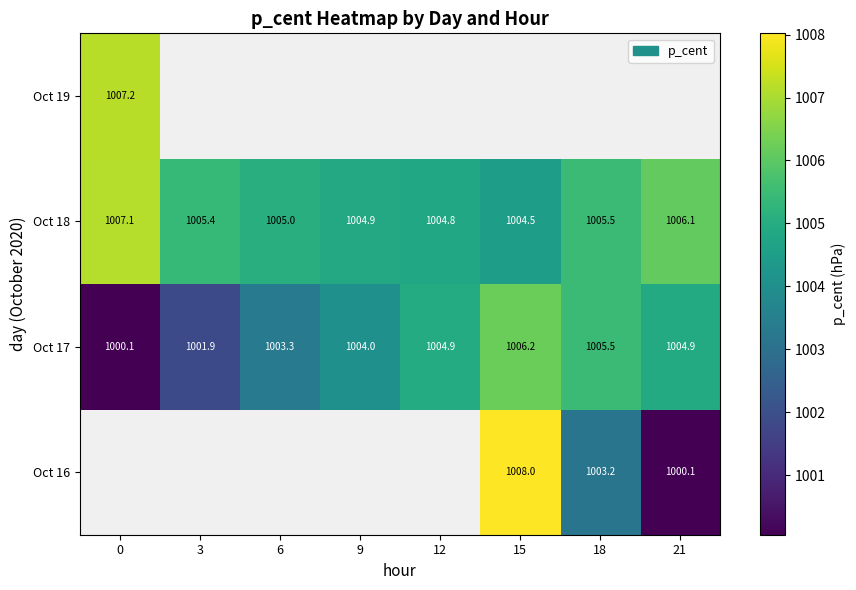

What is the difference between the second highest and minimum values in the Oct 17 series?

5.4